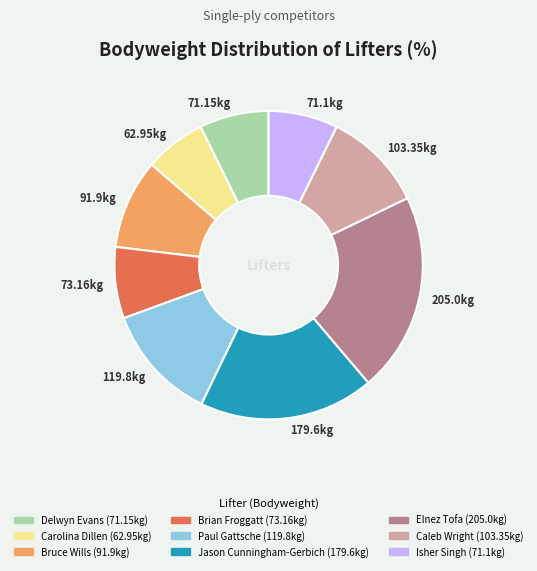

Between 179.6kg and 62.95kg, which is larger?

179.6kg